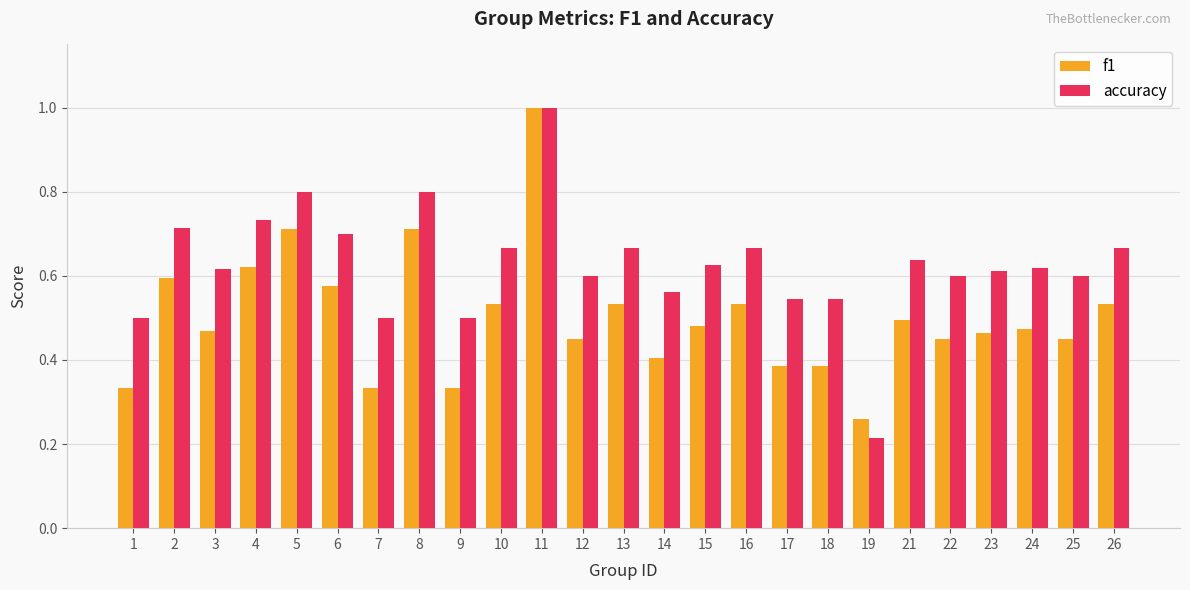

What is the highest value of the f1 series?

1.0